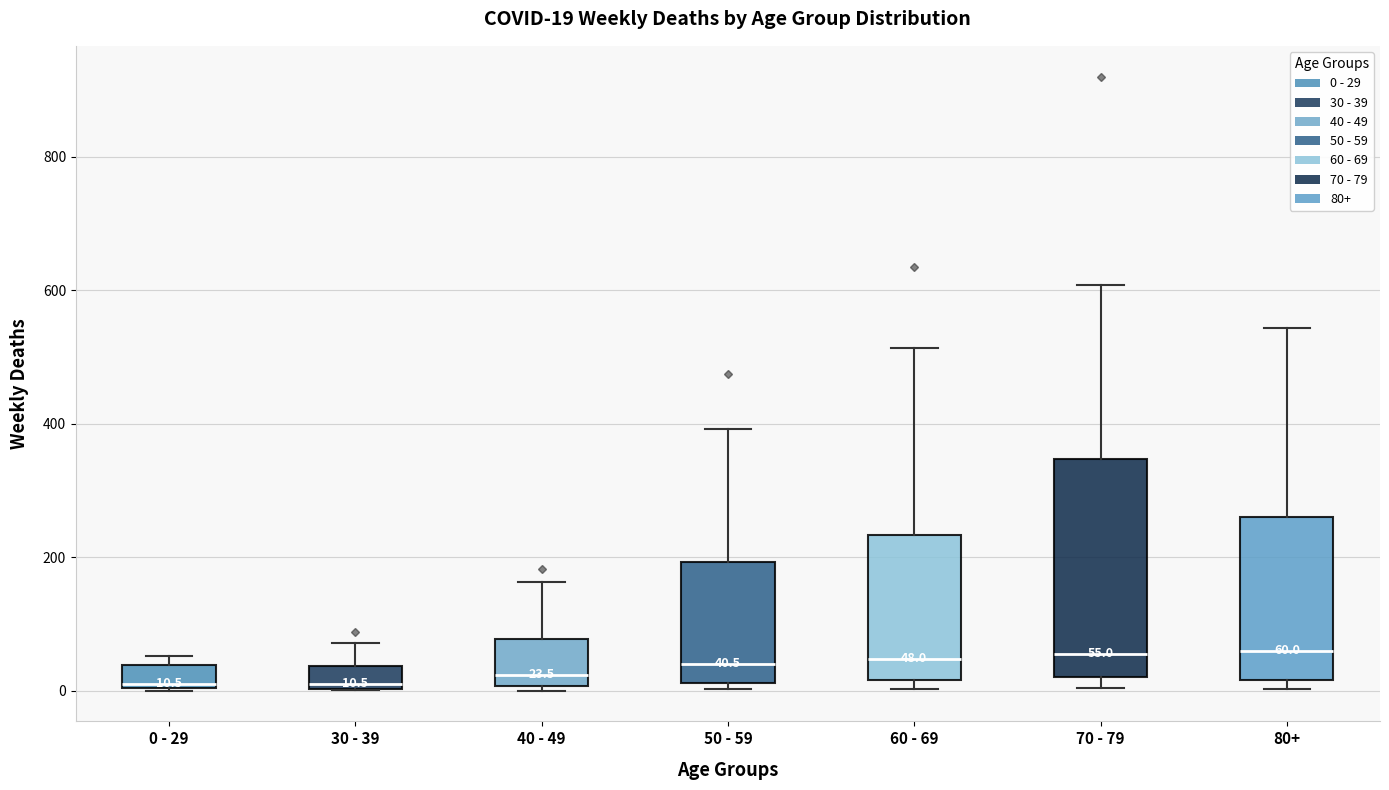

Which box is the tallest, from its lower edge to its upper edge?

70 - 79